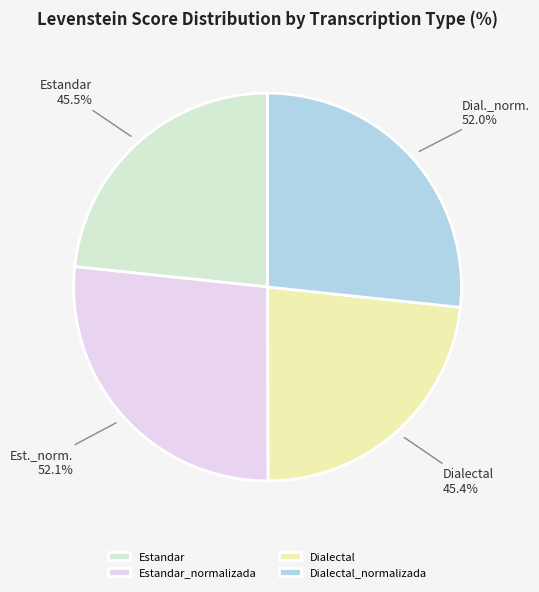

Which slice is the smallest?

Dialectal